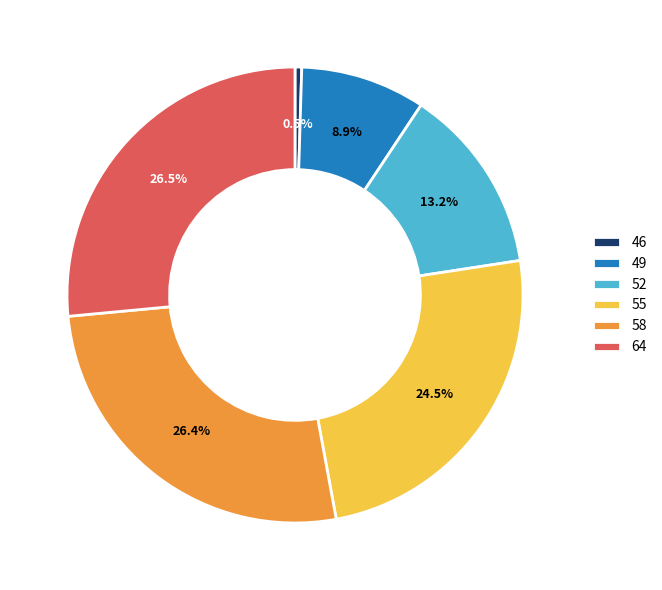

Combined, what portion of the pie is 58 and 55?

50.9%